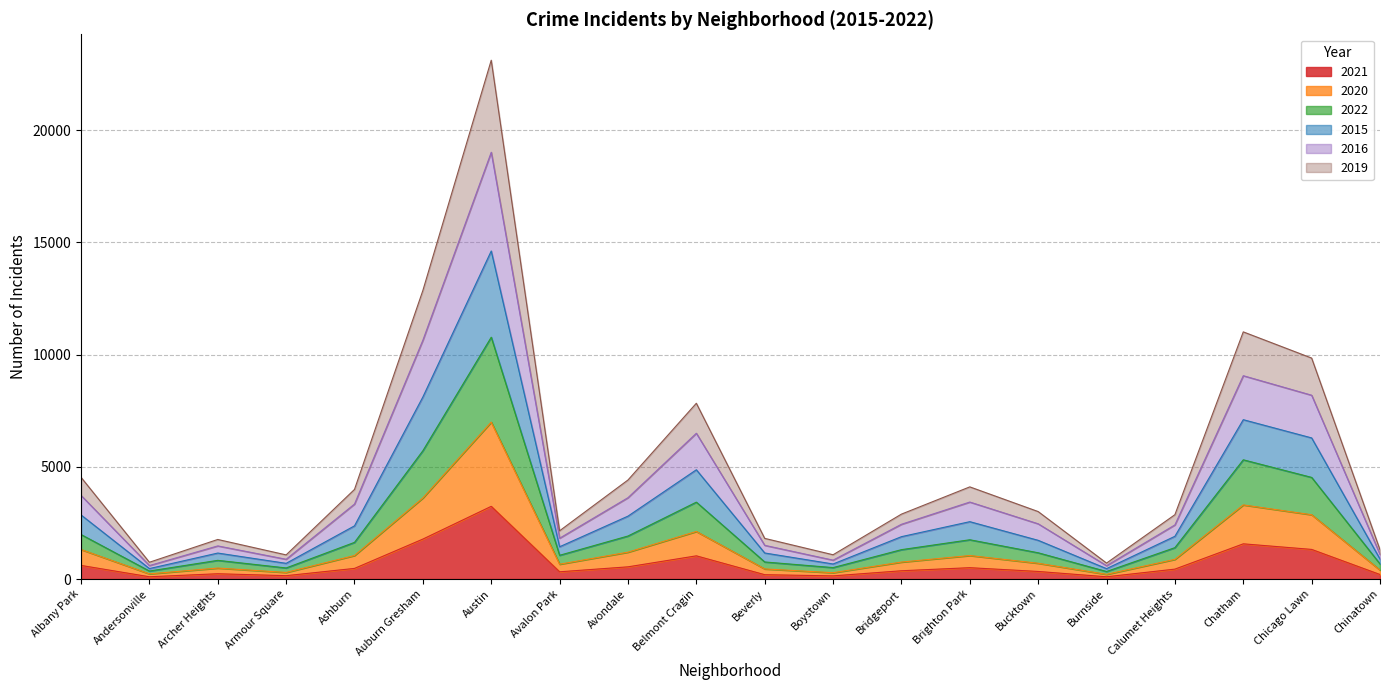

At which category is the sum across all series the highest?

Austin